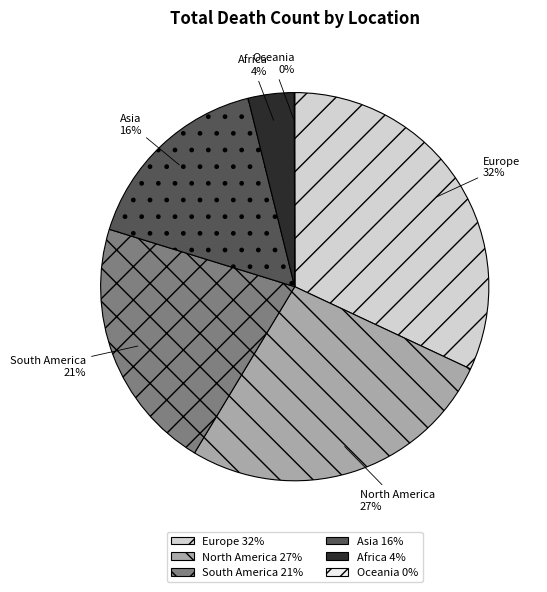

Is there a majority slice in this chart?

No